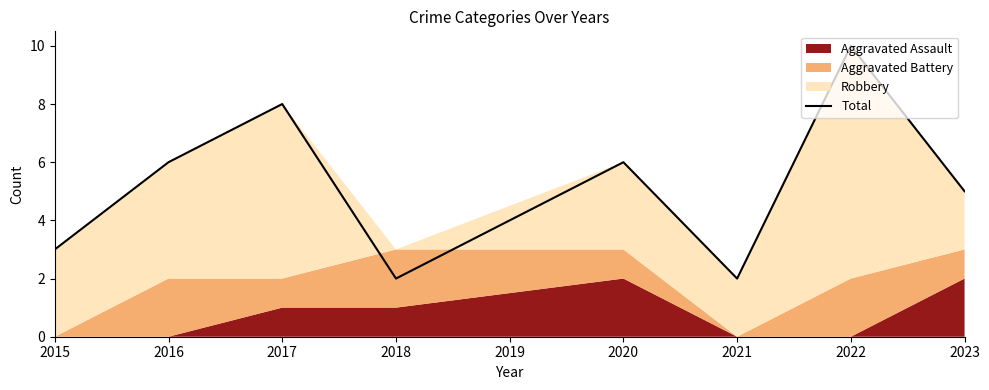

Where is the first local maximum?

2017